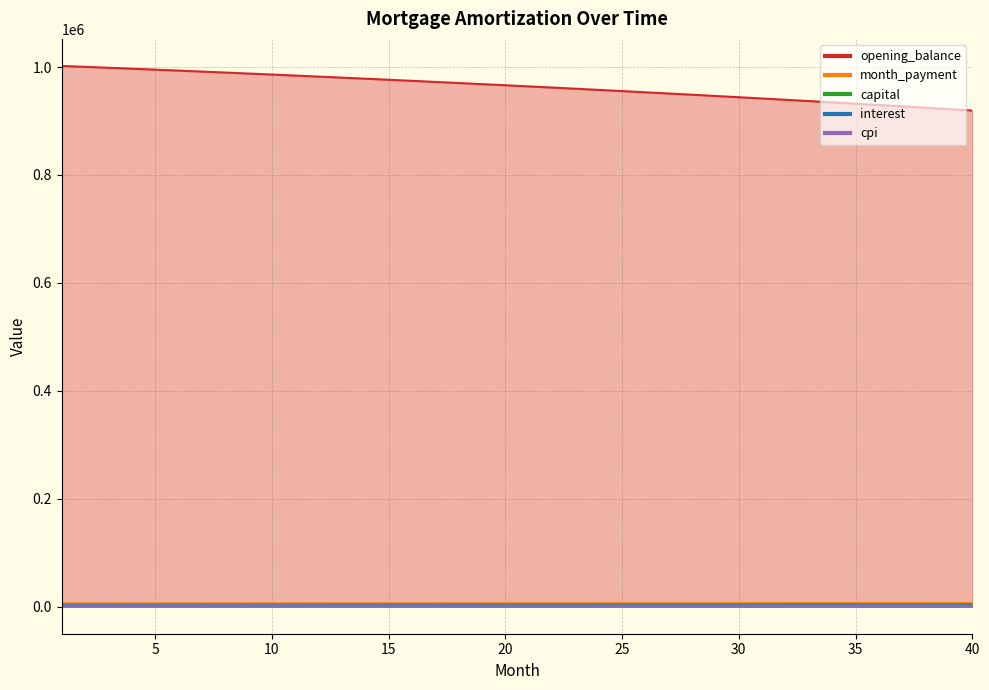

List the labels in order of capital value, smallest first.

1, 2, 3, 4, 5, 6, 7, 8, 9, 10, 11, 12, 13, 14, 15, 16, 17, 18, 19, 20, 21, 22, 23, 24, 25, 26, 27, 28, 29, 30, 31, 32, 33, 34, 35, 36, 37, 38, 39, 40